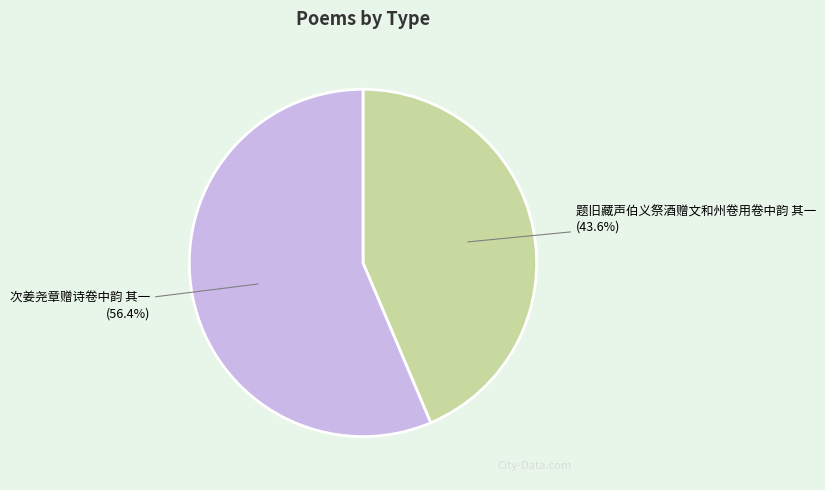

Which has a higher value, 次姜尧章赠诗卷中韵 其一 or 题旧藏声伯义祭酒赠文和州卷用卷中韵 其一?

次姜尧章赠诗卷中韵 其一